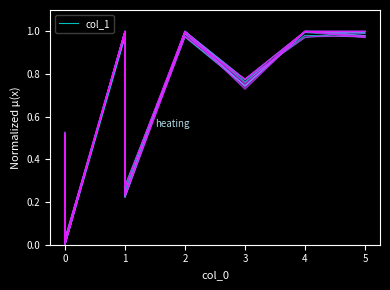

Reading left to right, list all the values displayed in this chart.

0.5	0.0	1.0	0.2	1.0	0.8	1.0	1.0